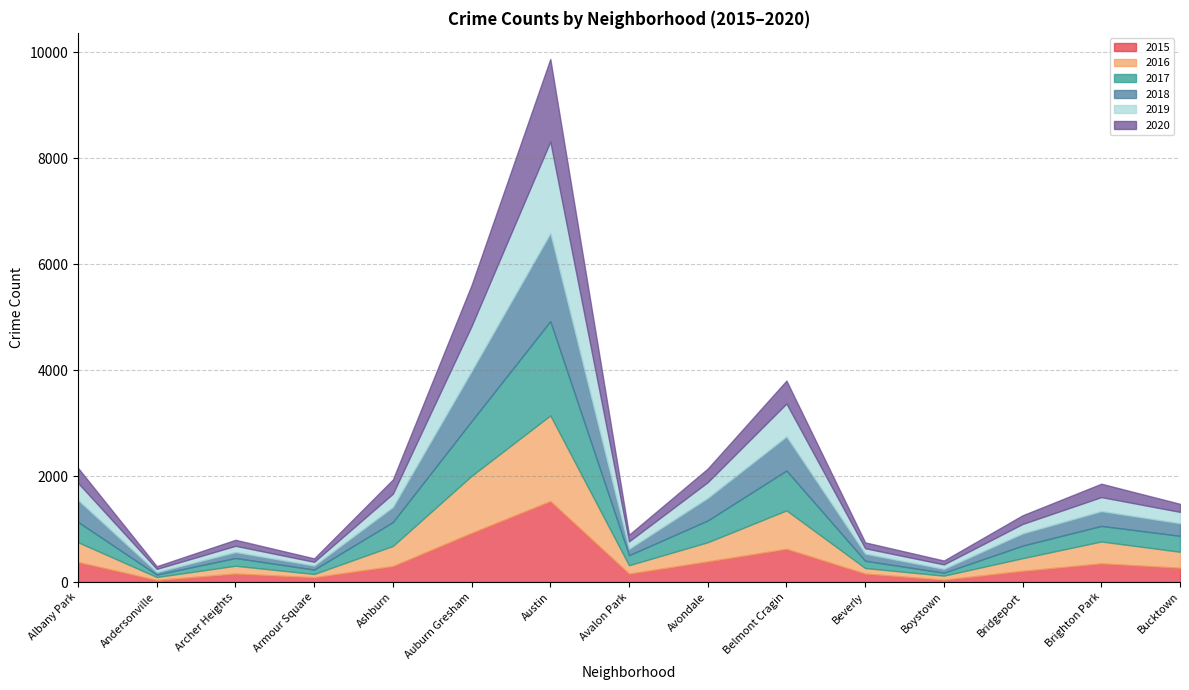

At how many categories does at least one series exceed 1093?

1